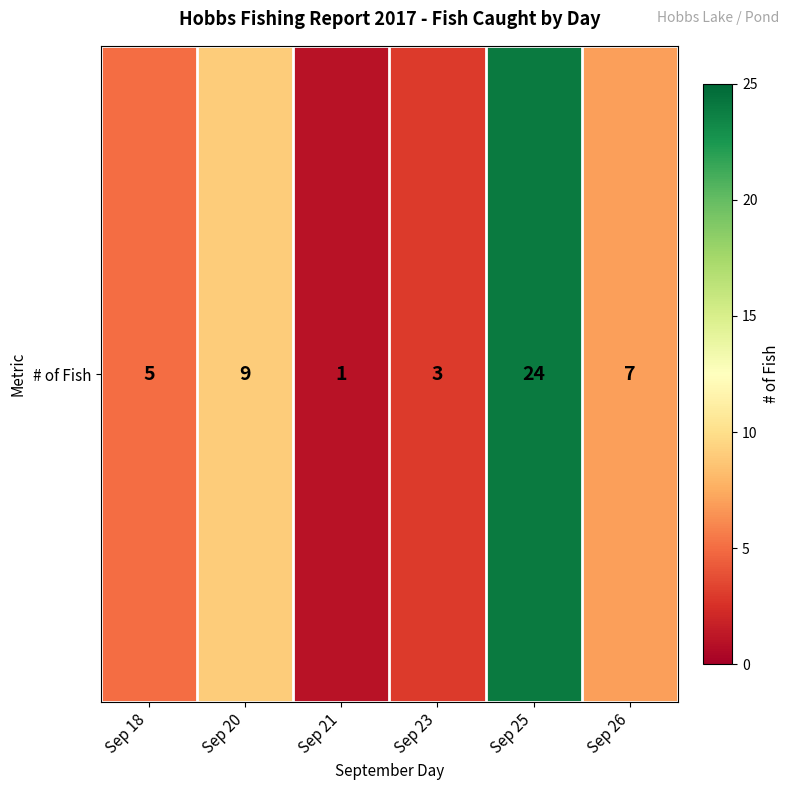

What is the difference between the second highest and second lowest values?

6